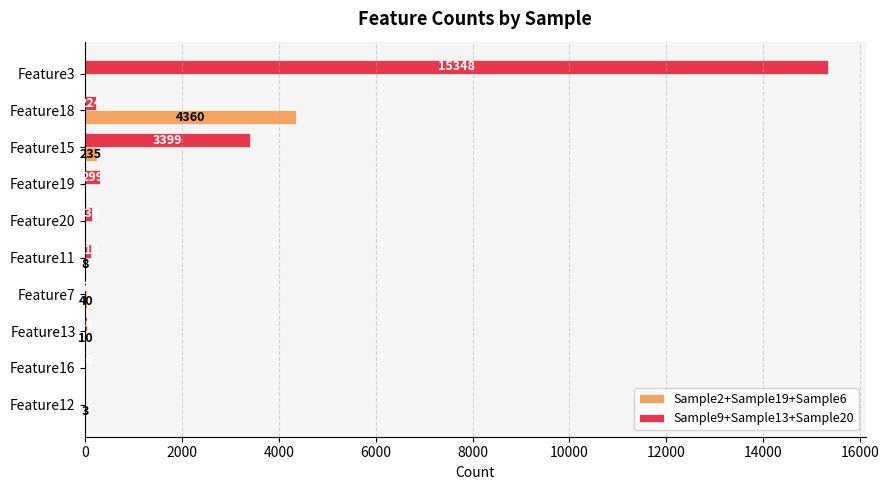

Between Feature3 and Feature12, which series saw the biggest shift?

Sample9+Sample13+Sample20